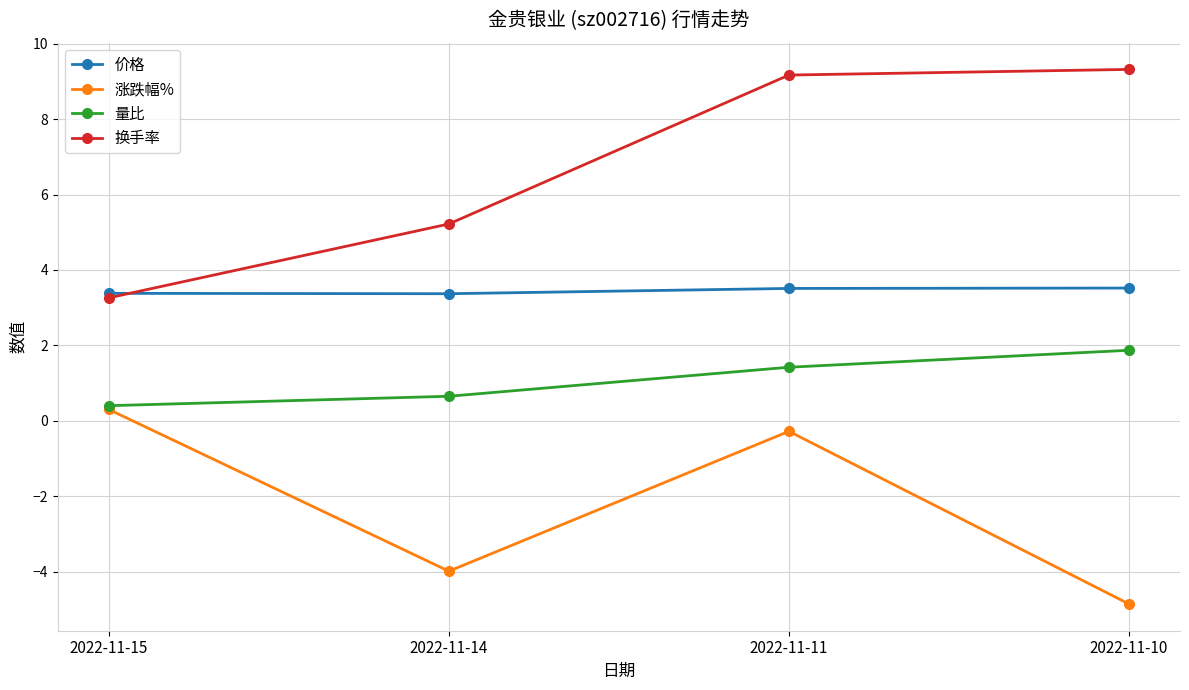

Is the value of 涨跌幅% at 2022-11-15 greater than the value of 价格 at 2022-11-14?

No